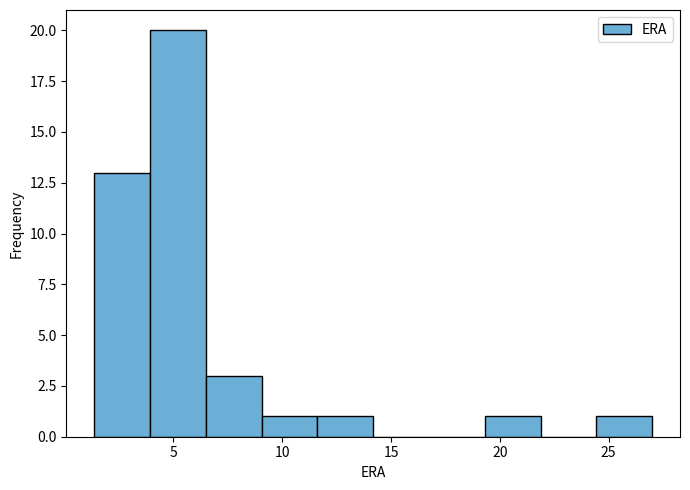

Reading left to right, transcribe this chart: for each bar, give the range it covers on the x-axis and its height. Neither the bar edges nor the heights are printed on the chart, so give them approximately, as read against the axes.

1.5 to 4.0: 13
4.0 to 6.5: 20
6.5 to 9.0: 3
9.0 to 11.5: 1
11.5 to 14.0: 1
14.0 to 16.5: 0
16.5 to 19.5: 0
19.5 to 22.0: 1
22.0 to 24.5: 0
24.5 to 27.0: 1